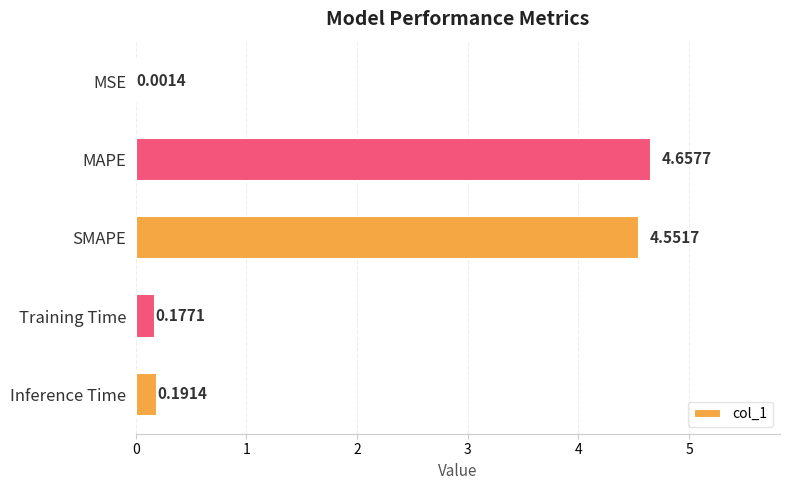

Between MAPE and Training Time, which is larger?

MAPE